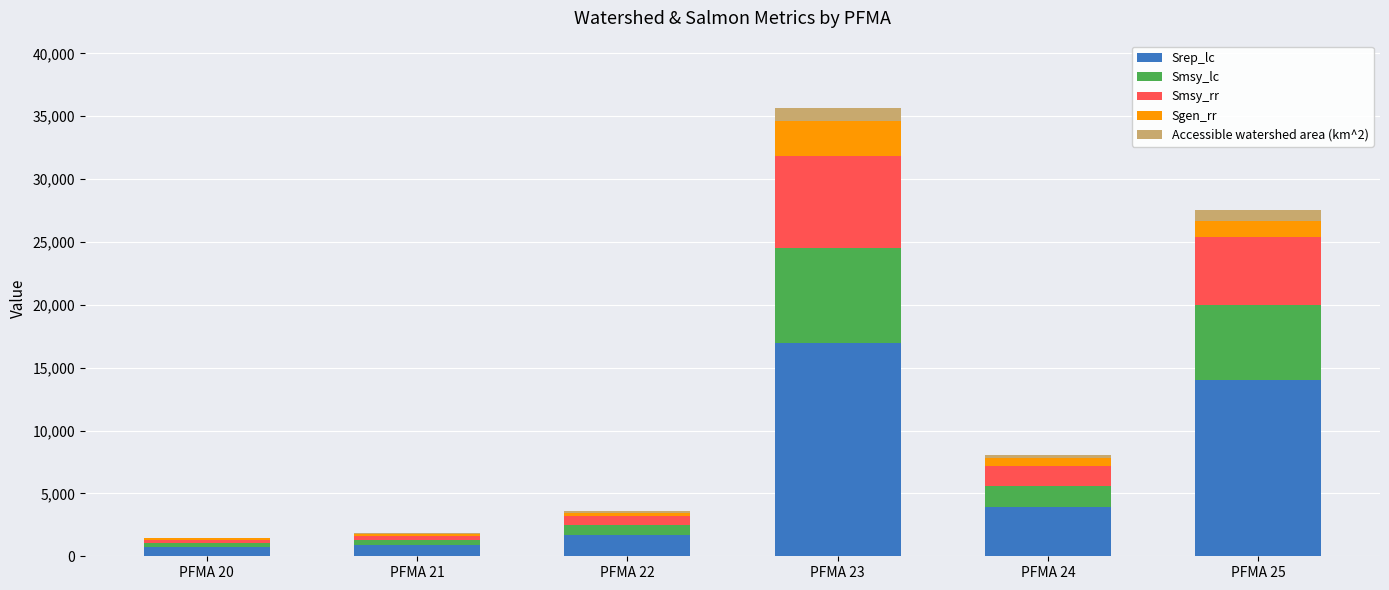

At which category is the sum across all series the highest?

PFMA 23